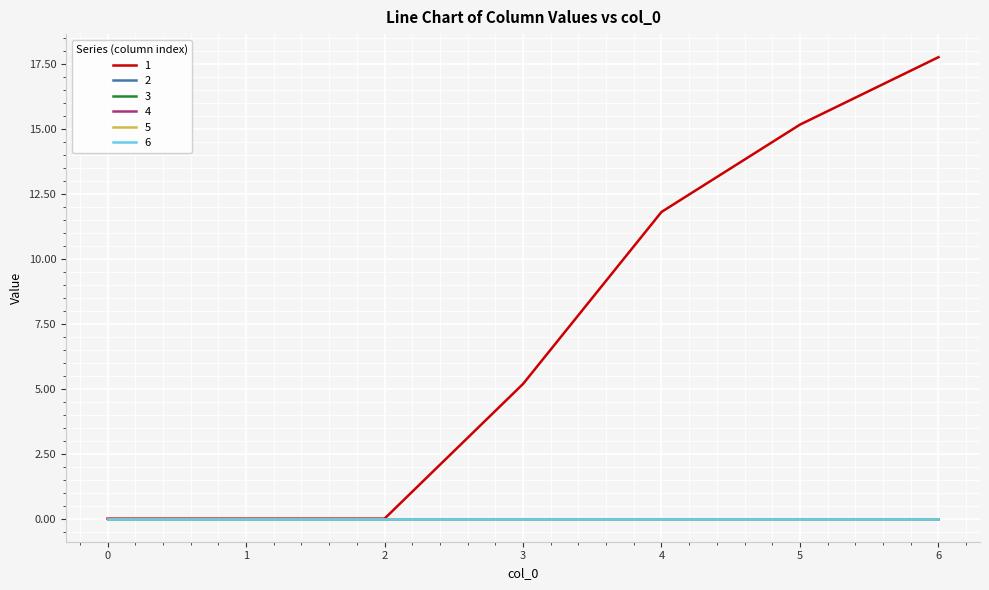

Is this an area chart (filled region under the line)?

No